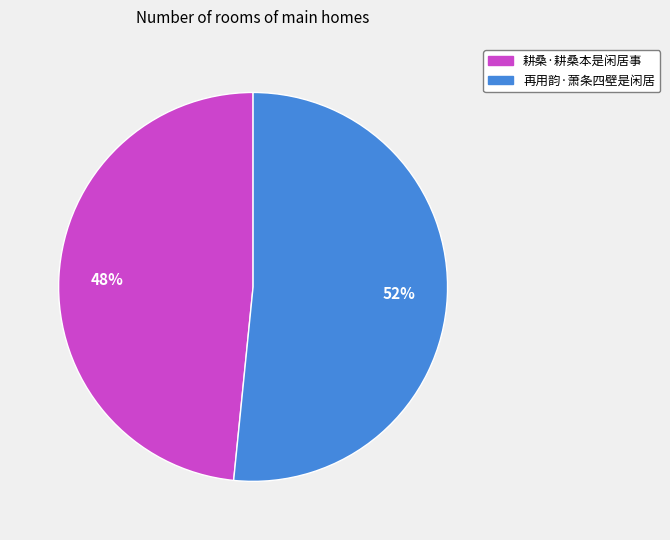

What percentage is the 再用韵·萧条四壁是闲居 slice, to the nearest percent?

52%